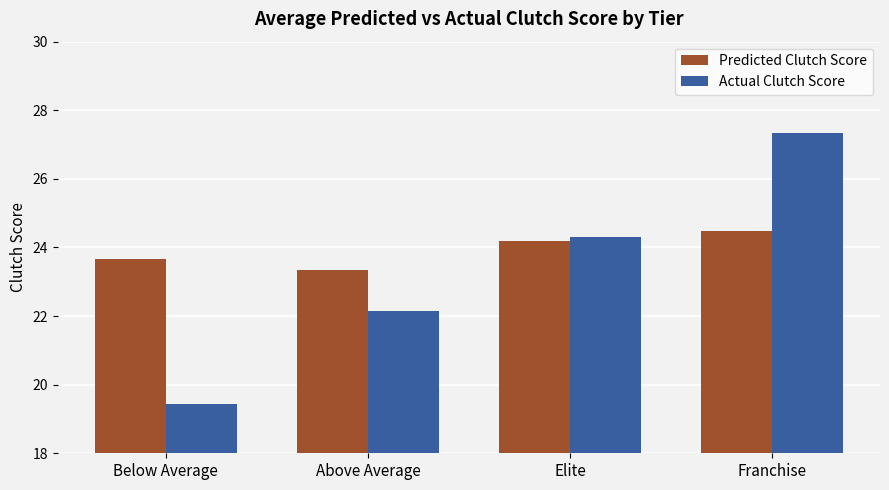

What is the approximate value of Predicted Clutch Score at Franchise?

24.5